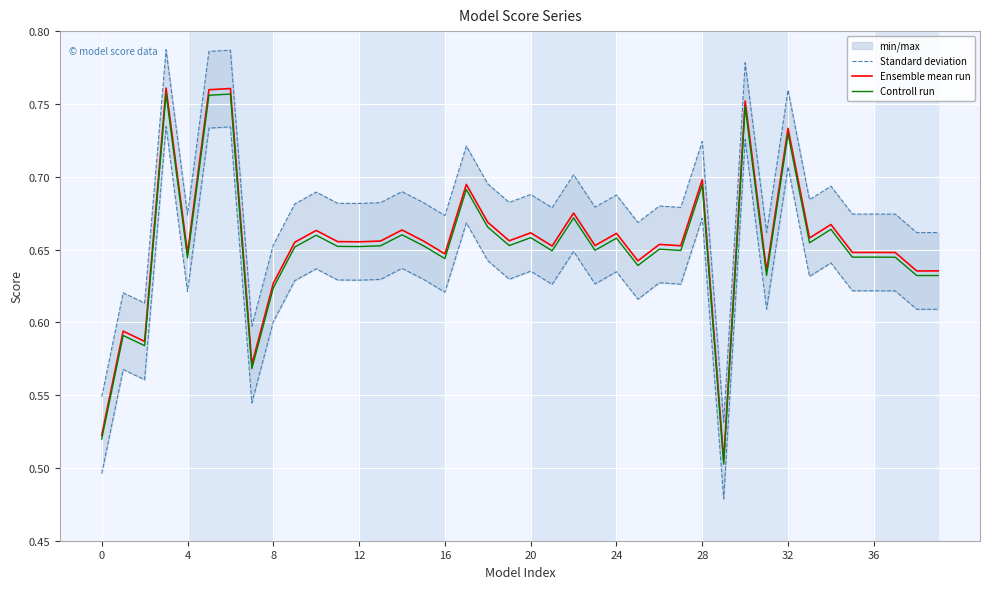

What is the sum of the Ensemble mean run values at 38 and 39?

1.3